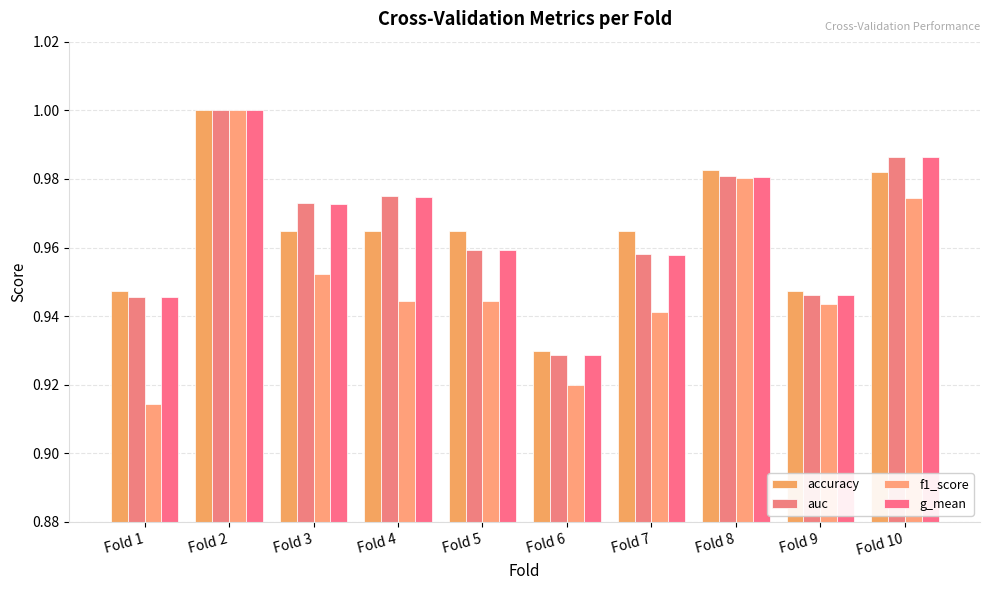

Are the bars horizontal?

No